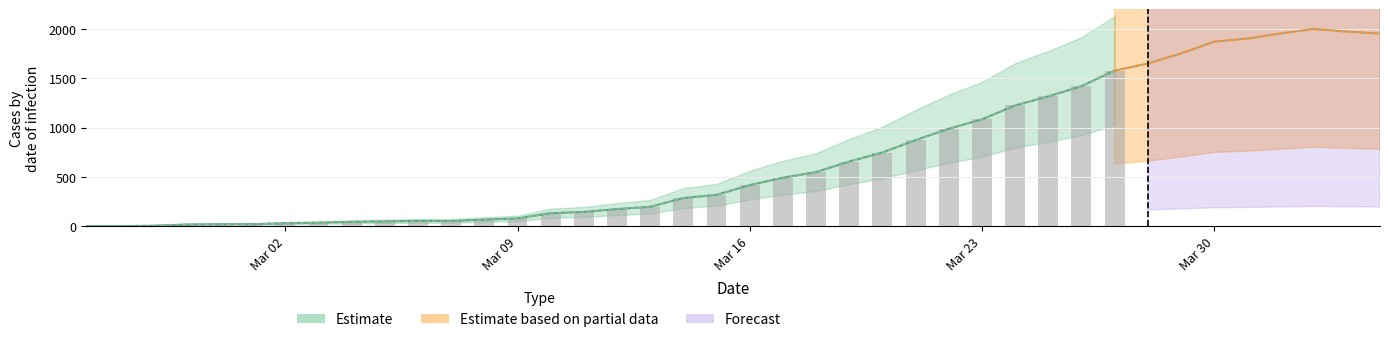

What is the difference between the highest and lowest values at 12?

67